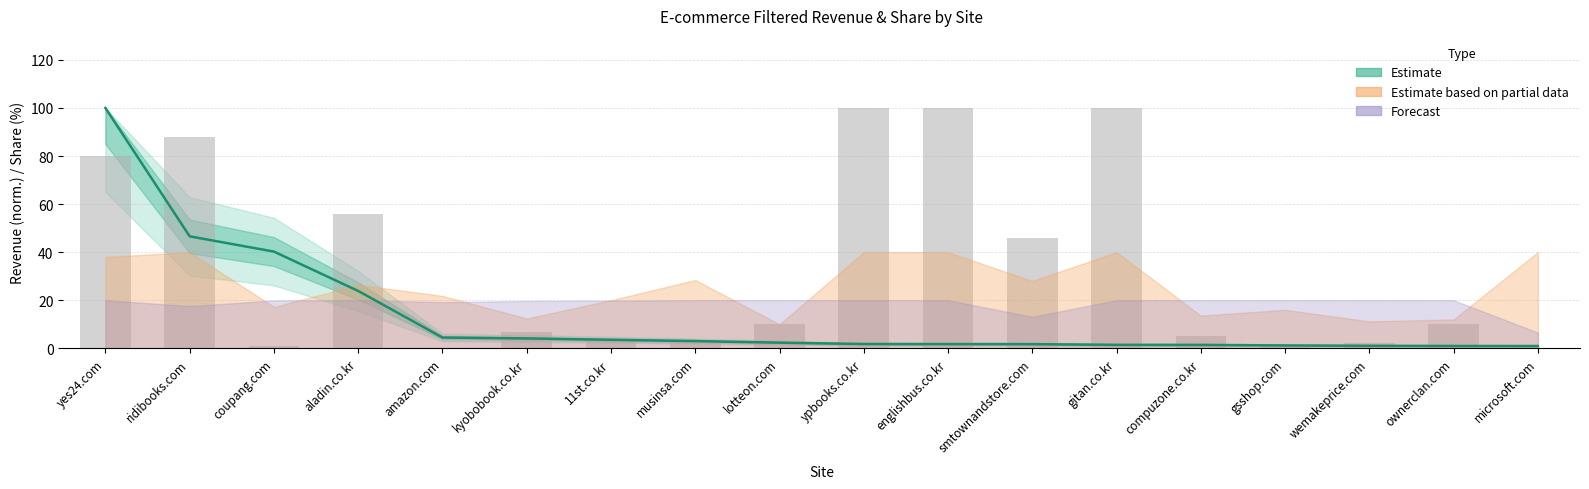

How many values in Filtered share (%) are above zero?

17